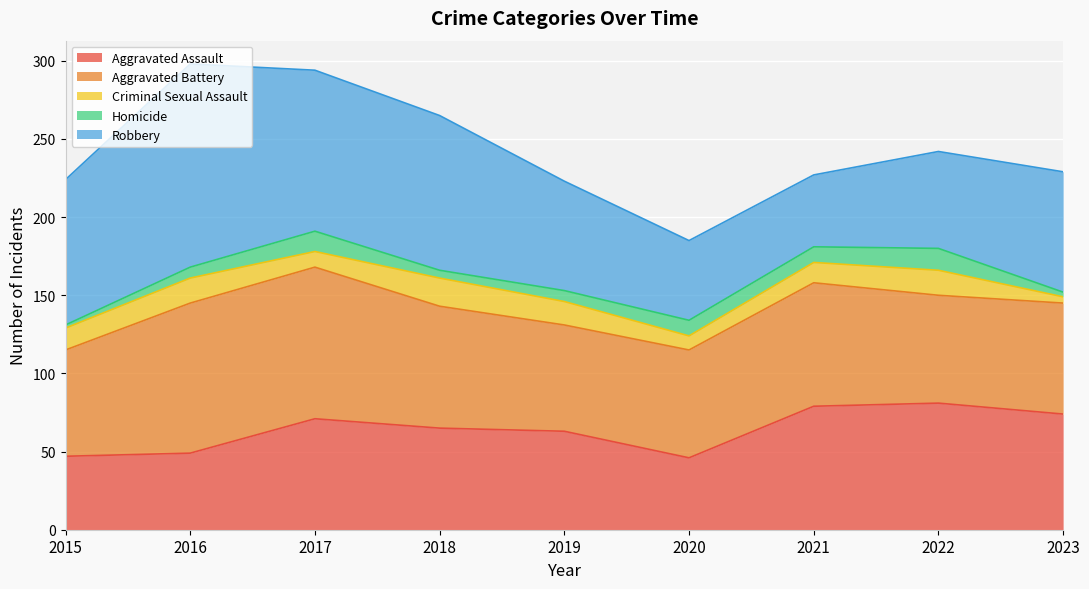

What are all the series names shown in the legend?

Aggravated Assault, Aggravated Battery, Criminal Sexual Assault, Homicide, Robbery